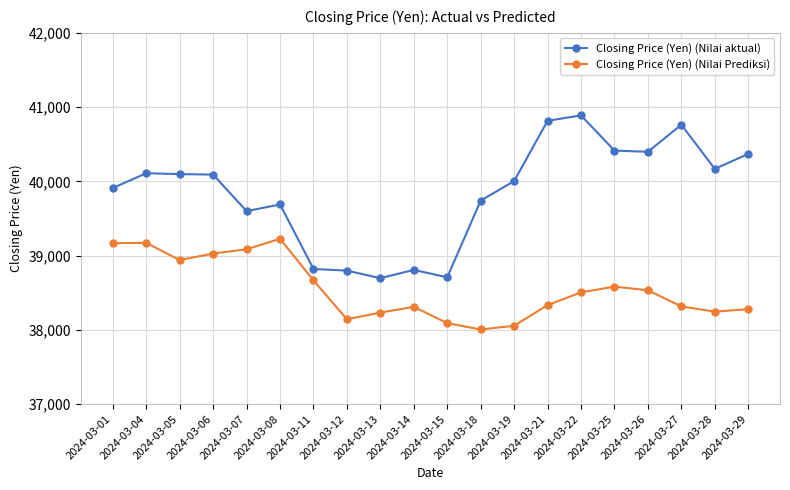

Is it true that Closing Price (Yen) (Nilai Prediksi) equals 11571.1 at 2024-03-14?

False